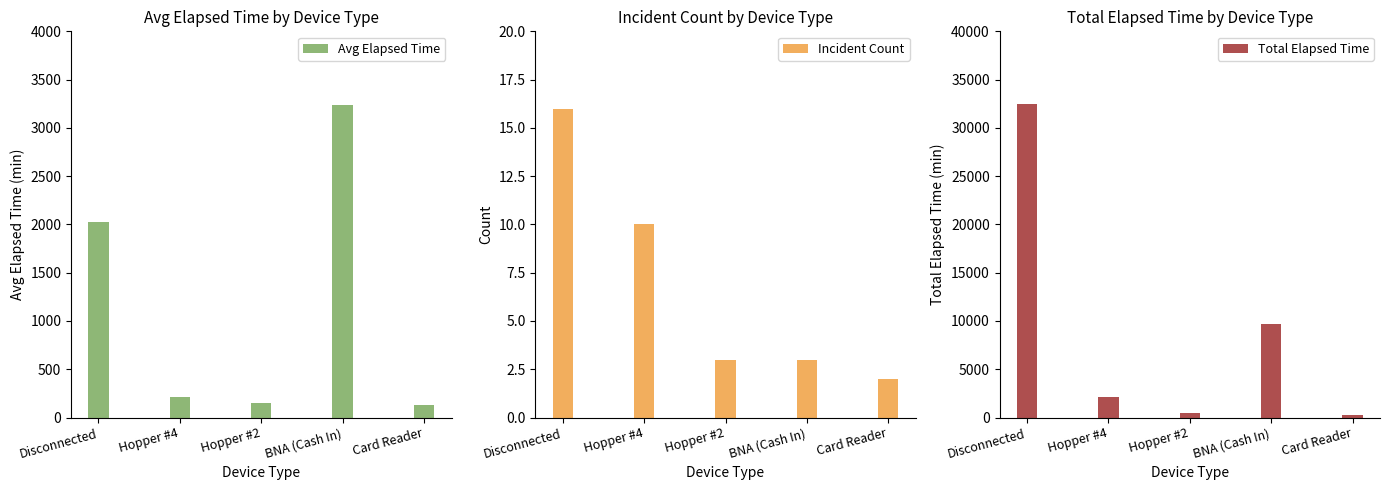

Are the bars grouped side by side (vs. stacked)?

Yes